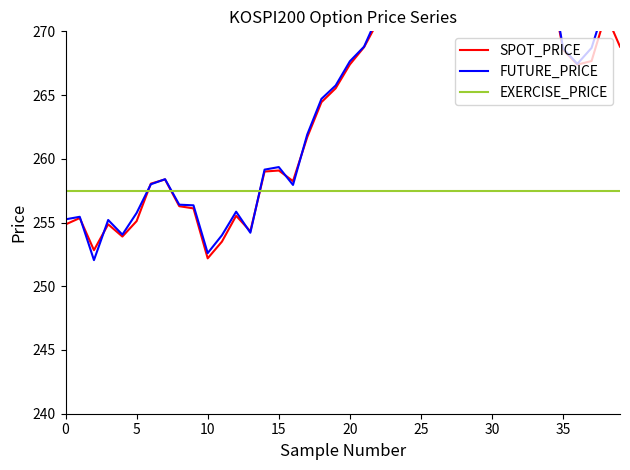

What is the smallest value displayed?

252.1